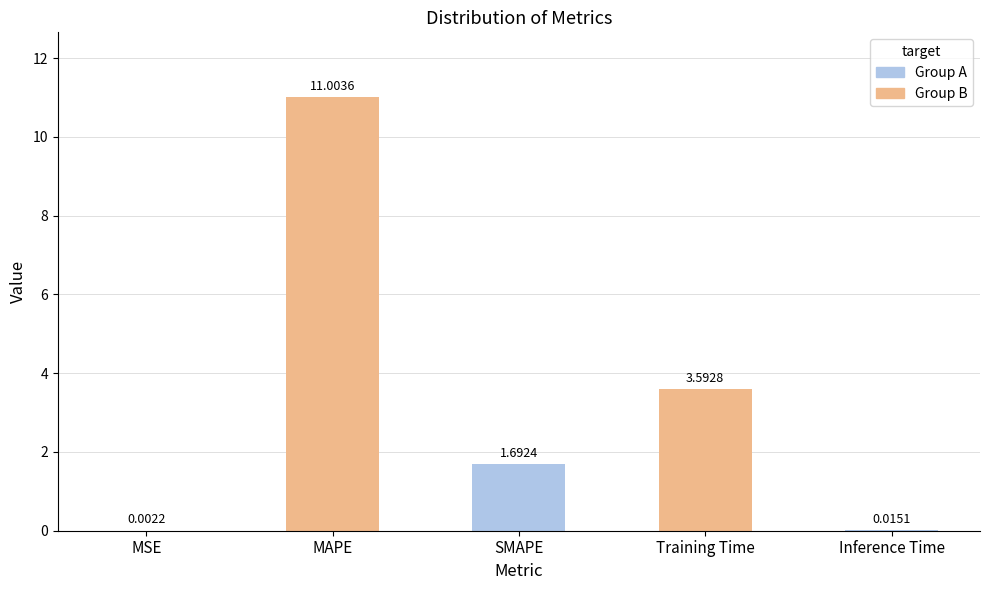

Between Inference Time and MAPE, which is larger?

MAPE